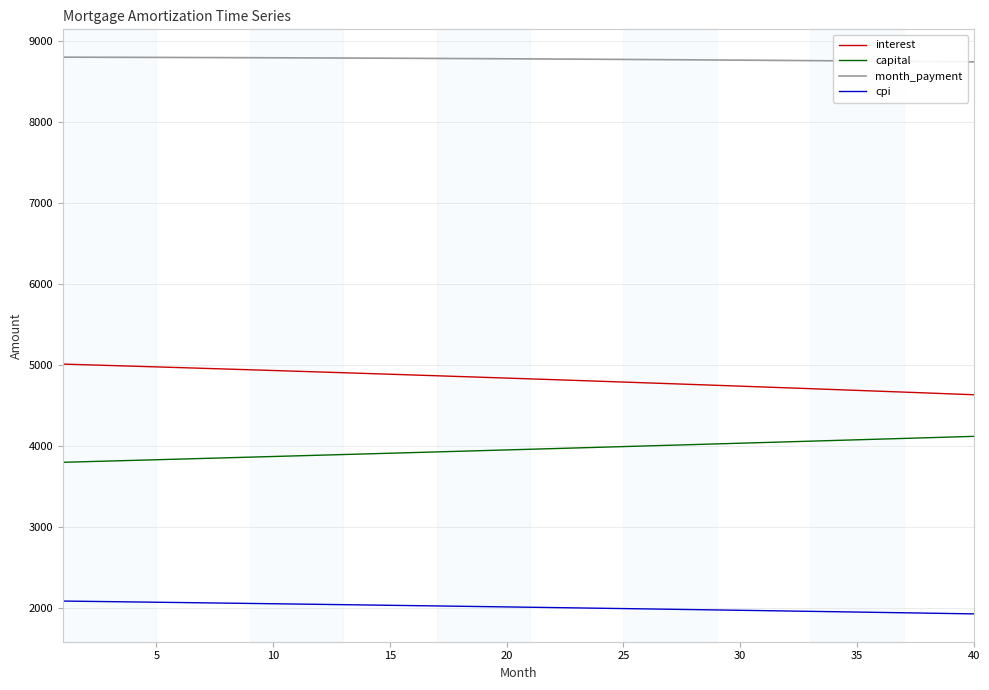

What is the maximum value shown in the chart?

8806.2